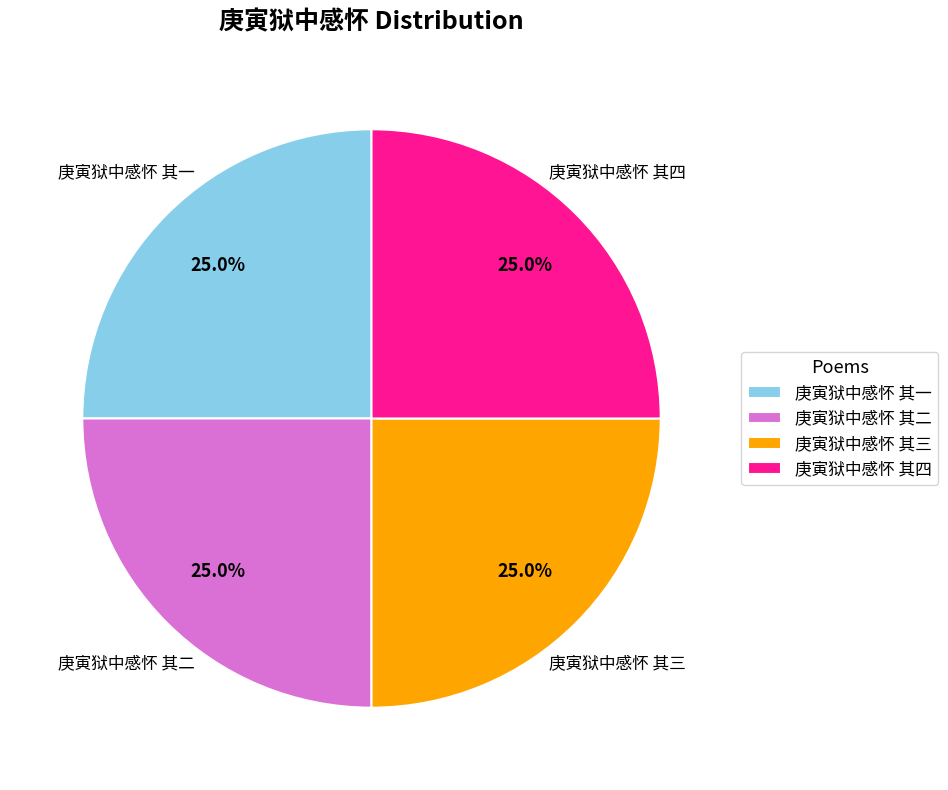

What portion of the pie excludes 庚寅狱中感怀 其二?

75.0%